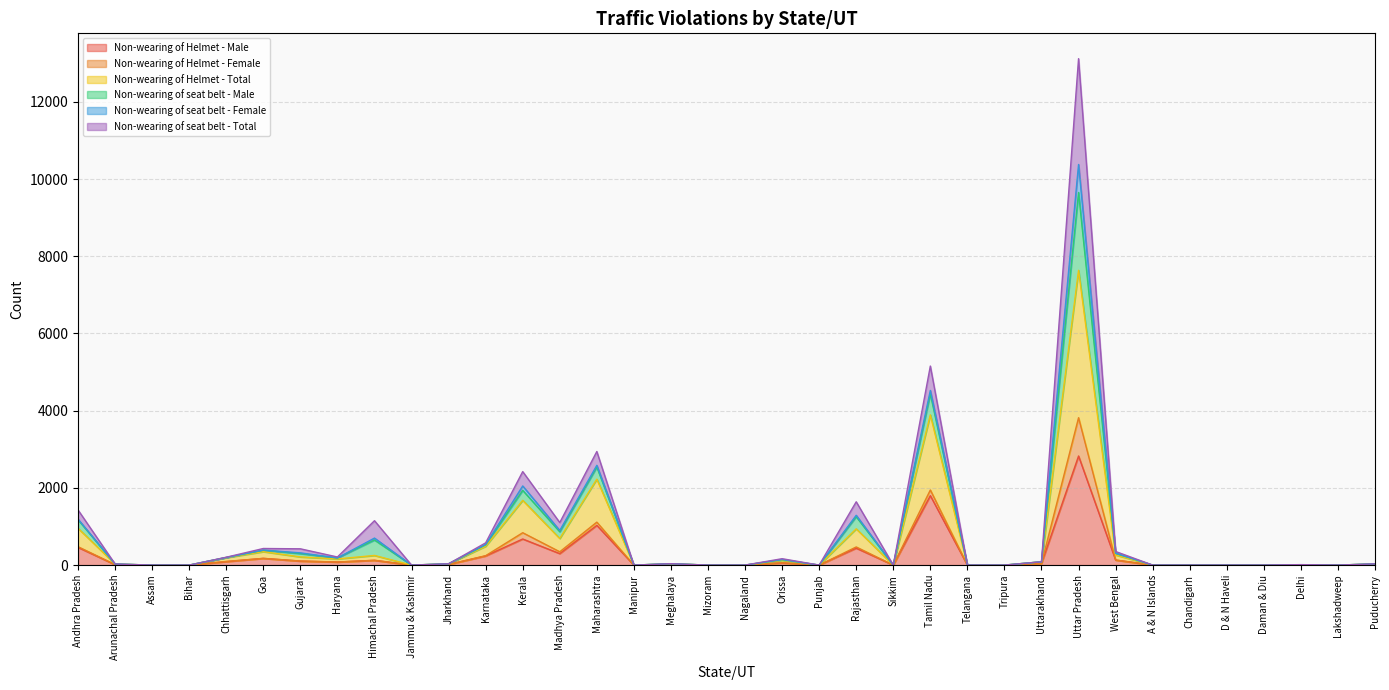

Is the value of Non-wearing of Helmet - Total at Uttar Pradesh greater than the value of Non-wearing of seat belt - Male at Meghalaya?

Yes